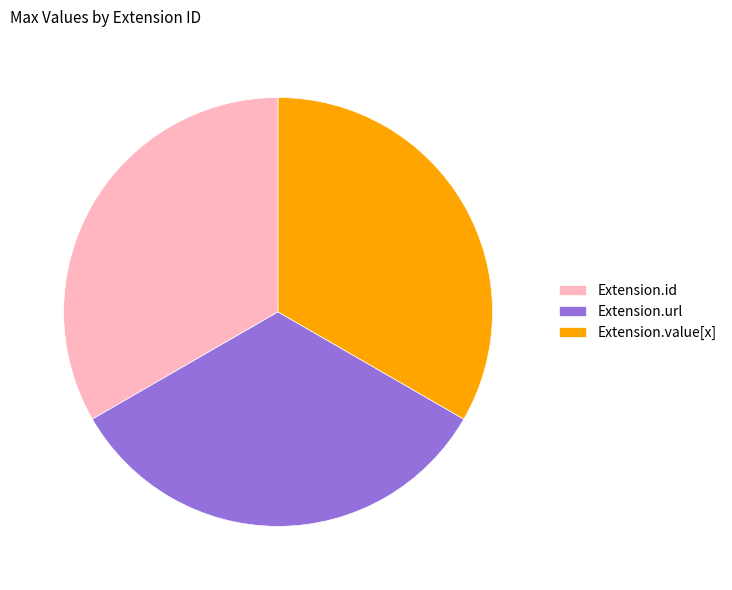

Count the number of slices in the pie.

3